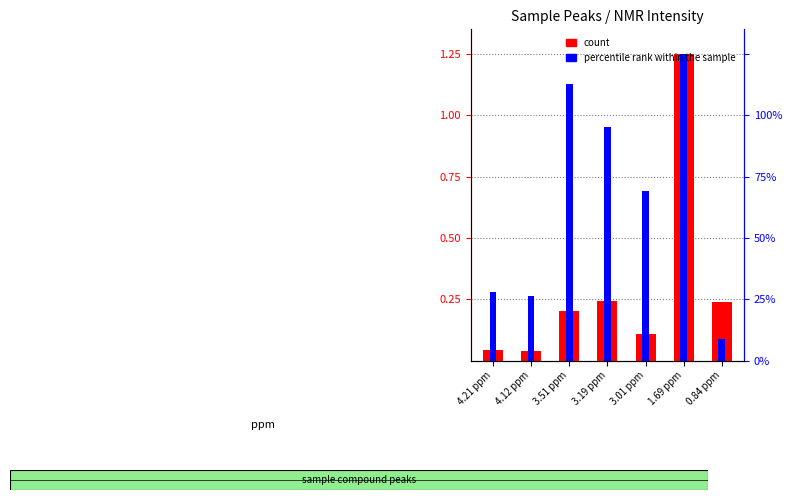

How many groups of bars are there?

7